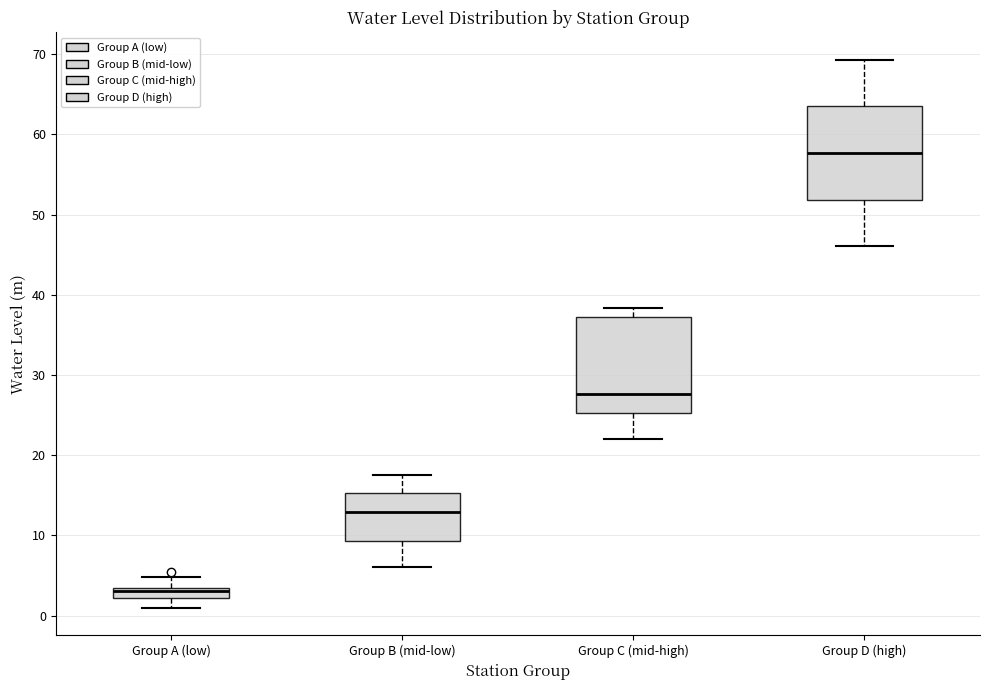

Where does the median line of the box for Group B (mid-low) sit on the y-axis? The values are not printed on the chart, so give them approximately, as read against the axis.

13